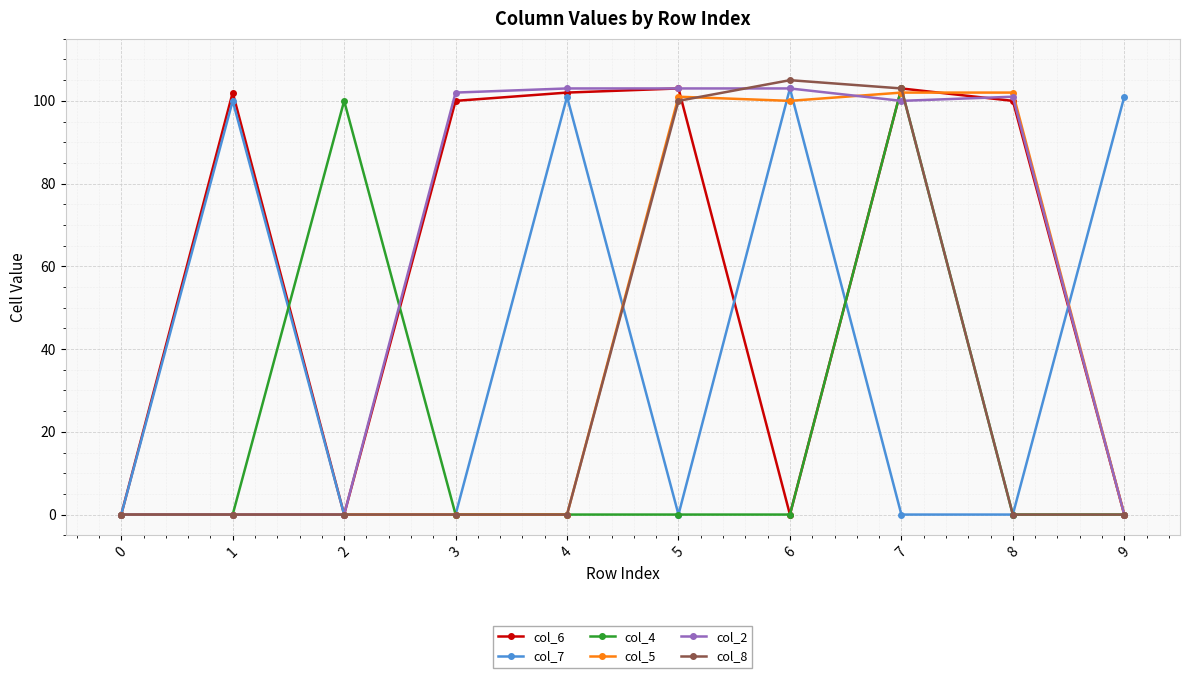

At how many categories does at least one series exceed 34?

9